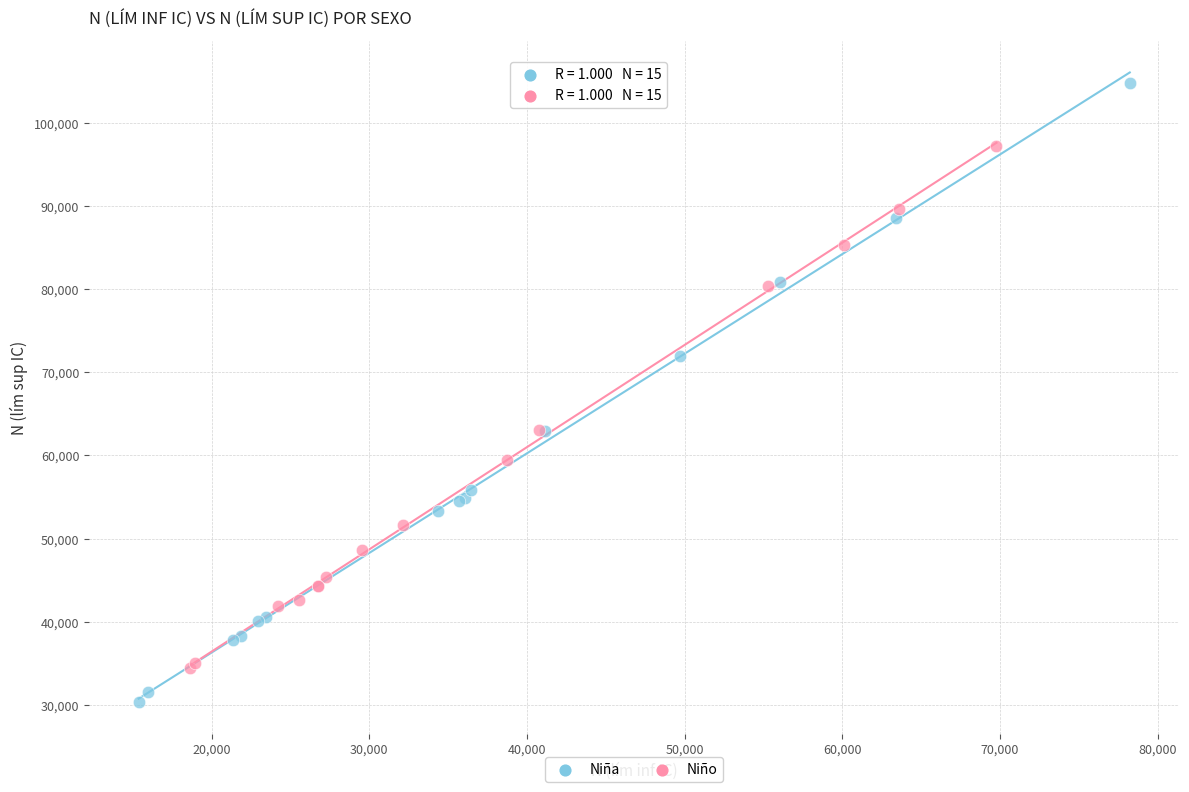

Which series reaches the maximum Y coordinate?

Niña